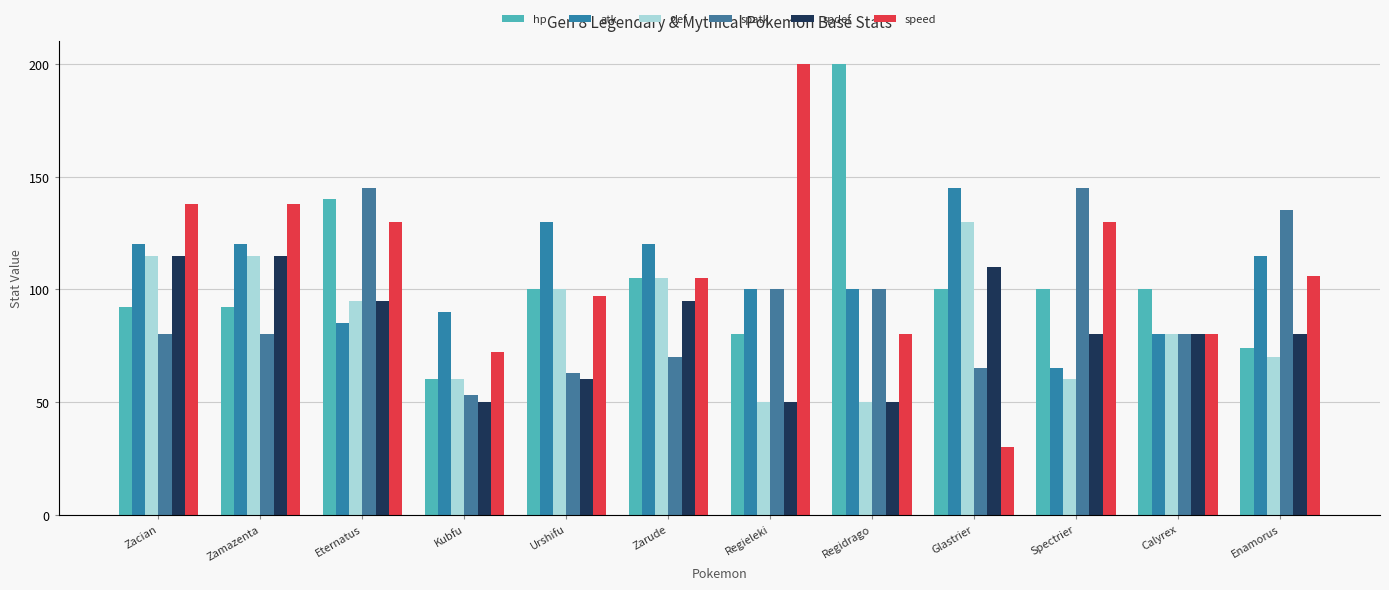

Is the value of speed at Zamazenta greater than the value of spdef at Zamazenta?

Yes